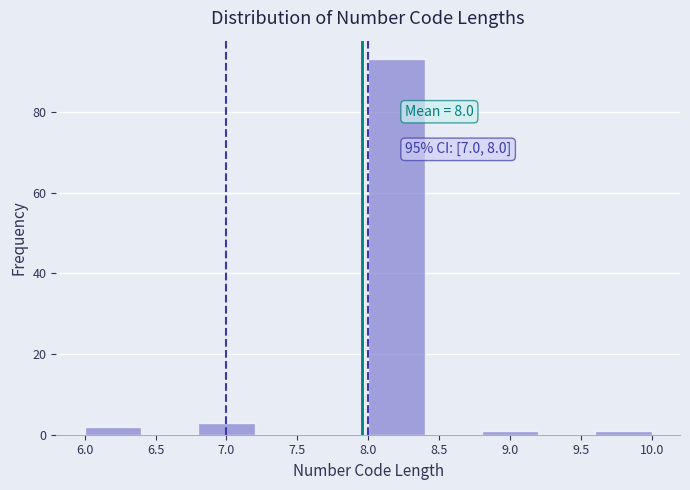

Over which range of the x-axis is the bar tallest?

8.0 to 8.4